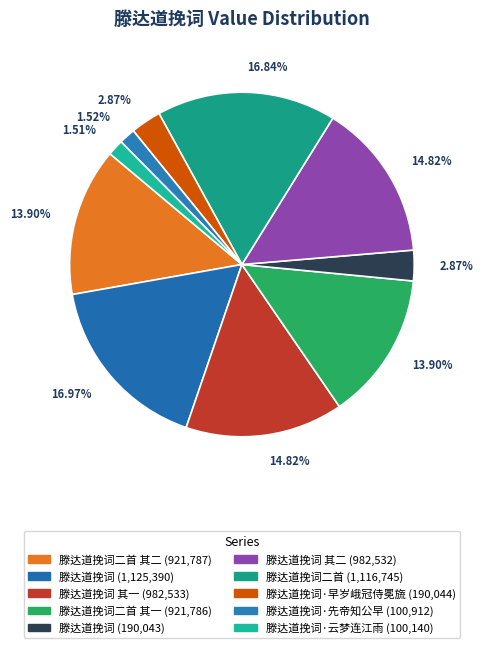

How many slices are in this pie chart?

10